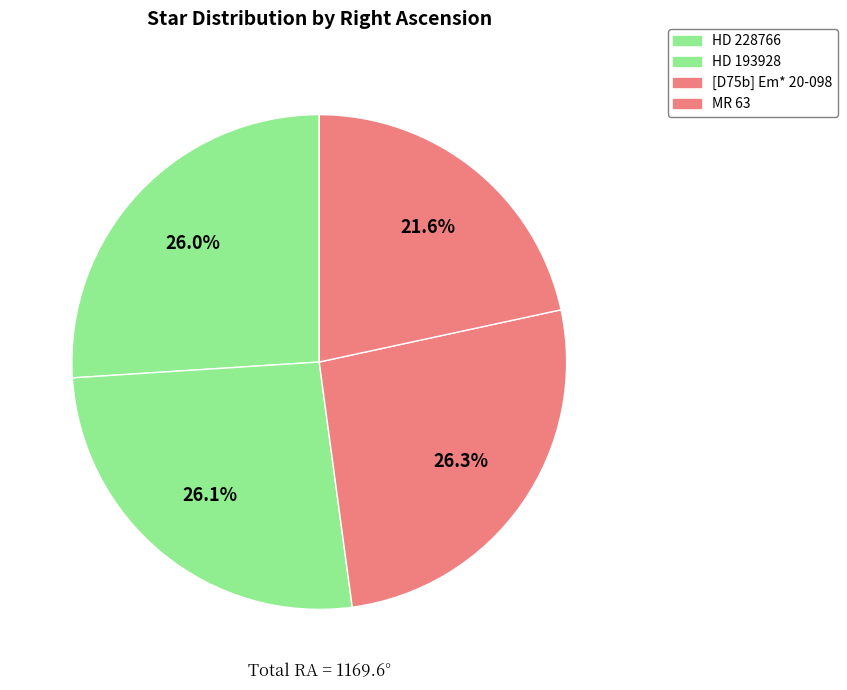

Rank the categories by value from highest to lowest.

[D75b] Em* 20-098, HD 193928, HD 228766, MR 63